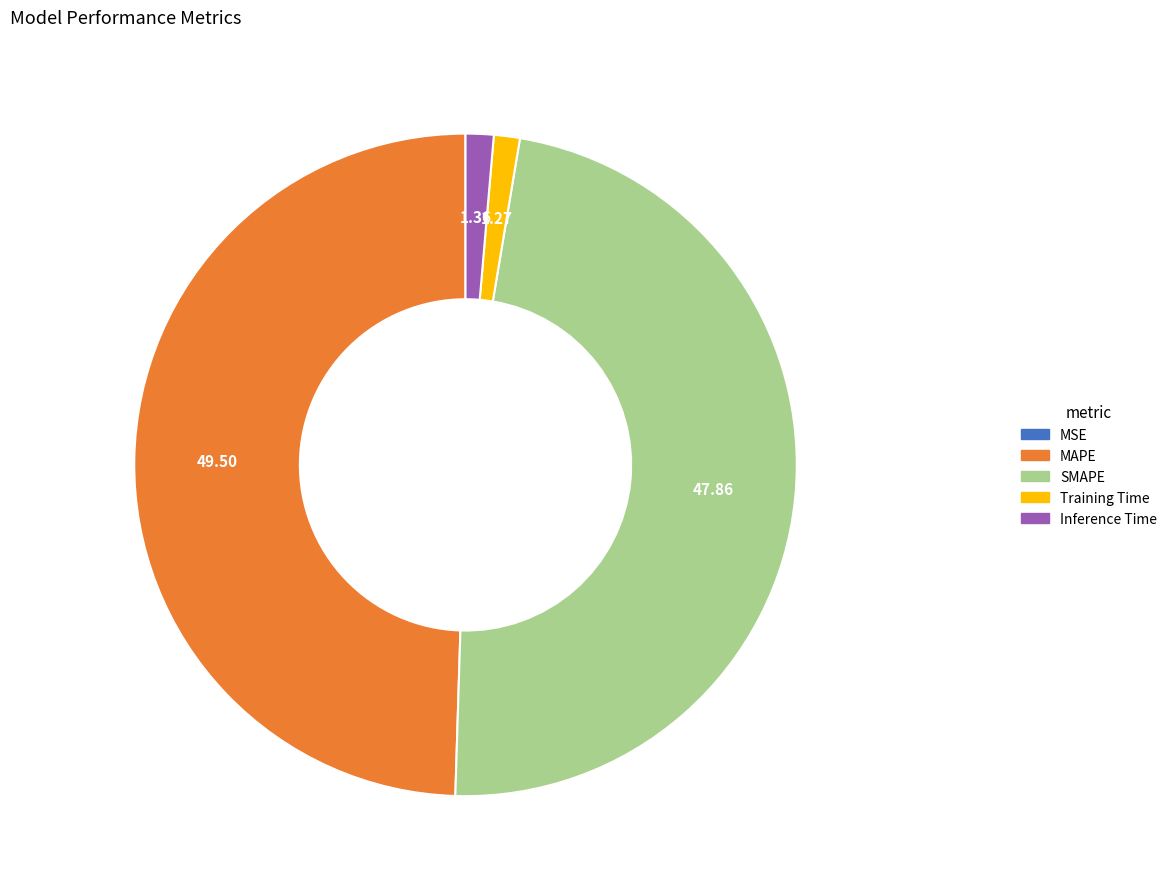

Between SMAPE and Inference Time, which is larger?

SMAPE